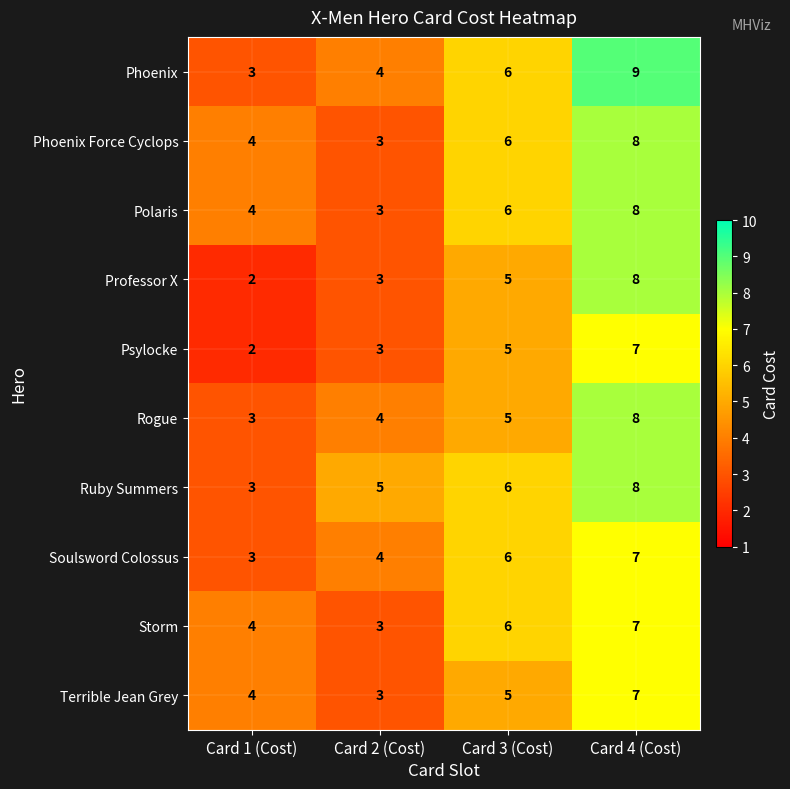

What is the spread (max minus min) of values at Card 2 (Cost)?

2